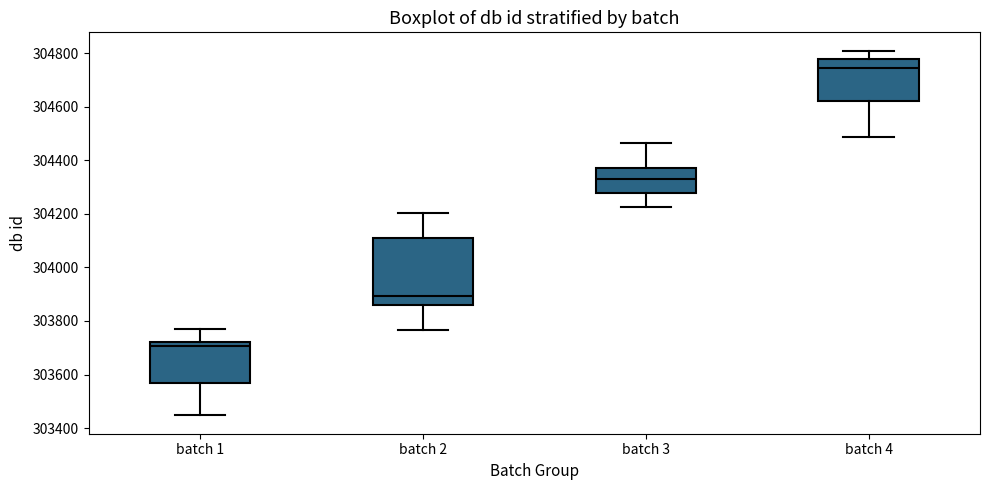

Where is the upper edge of the box for batch 2 on the y-axis? The values are not printed on the chart, so give them approximately, as read against the axis.

304120